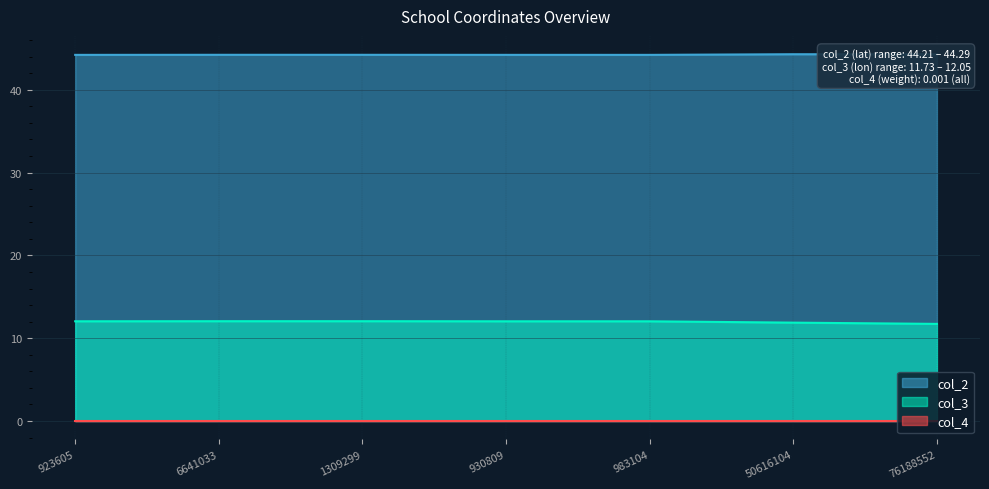

What value does the col_2 series have at 1309299?

44.2